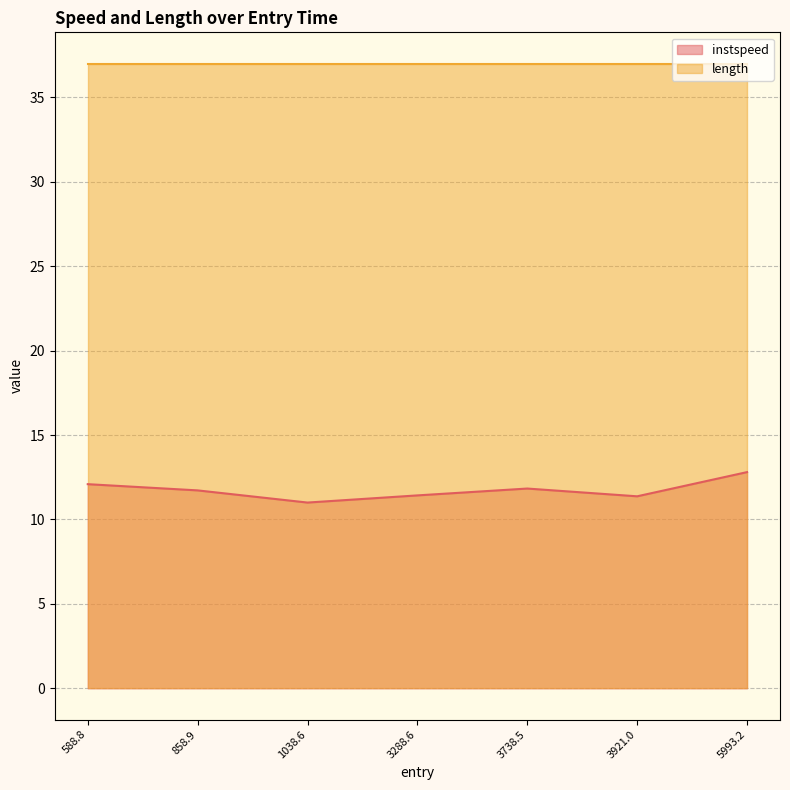

What is the spread (max minus min) of values at 858.9?

25.3